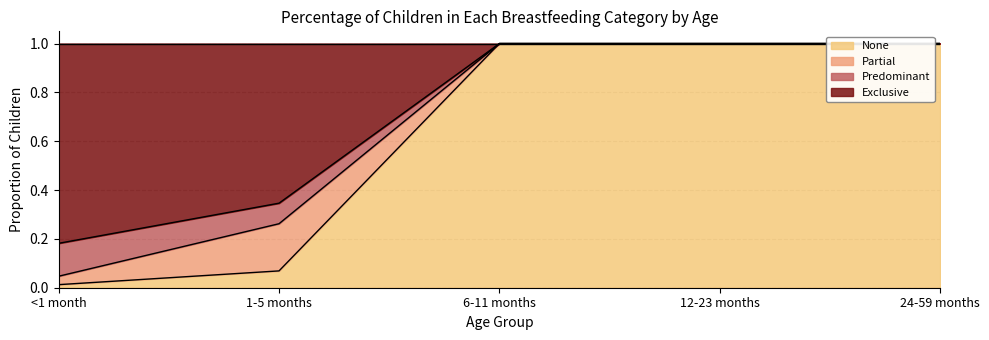

What is the total value across all series at 24-59 months?

1.0